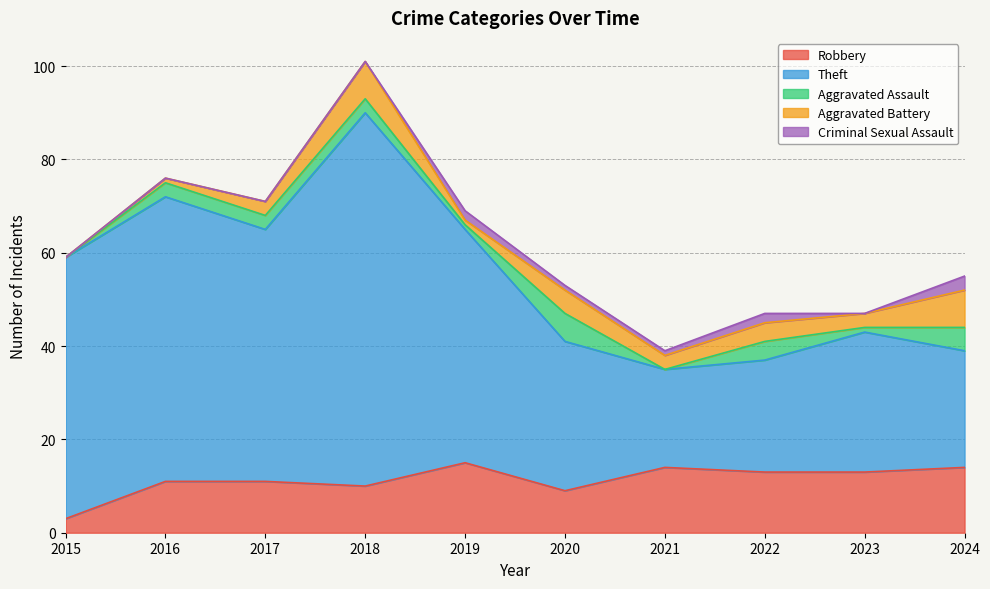

List the series in order of their peak value, lowest first.

Criminal Sexual Assault, Aggravated Assault, Aggravated Battery, Robbery, Theft